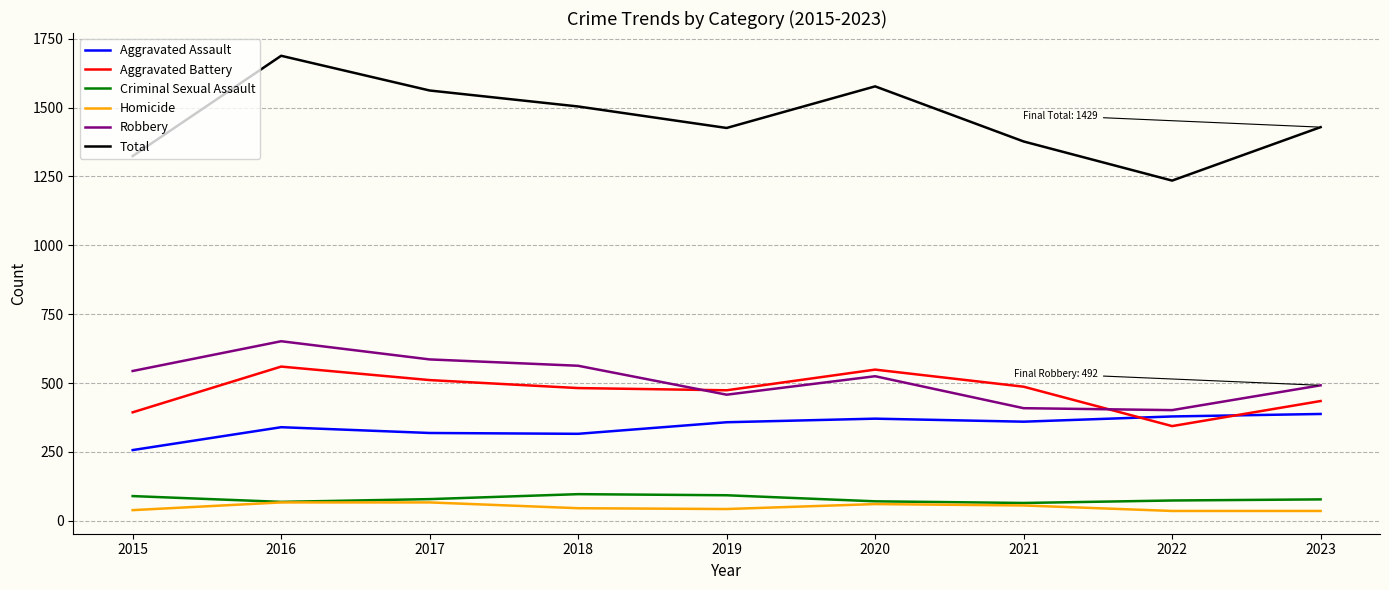

What is the minimum value for Robbery?

402